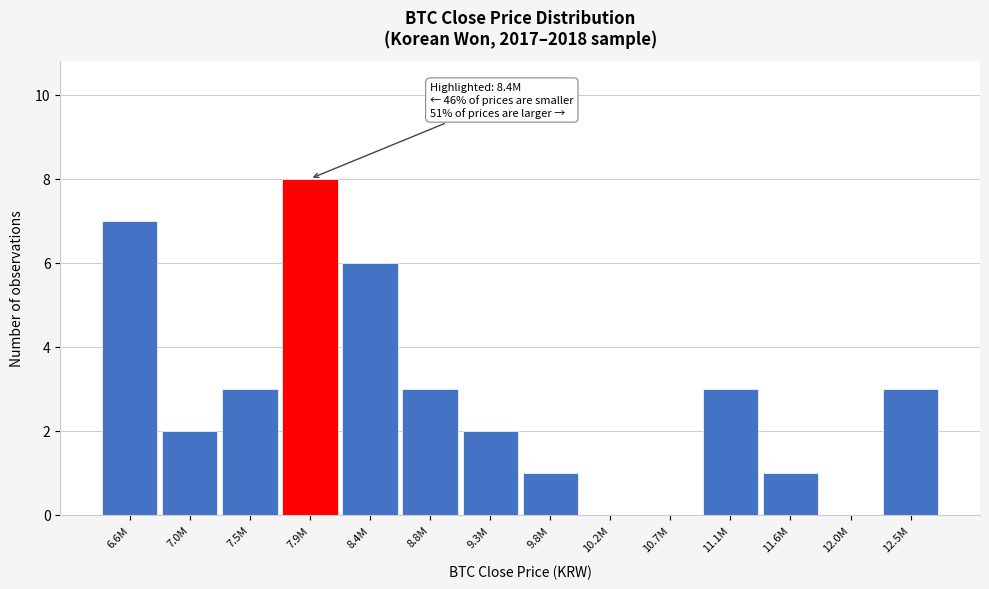

Reading left to right, transcribe all the data shown in this chart.

6.6M=7	7.0M=2	7.5M=3	7.9M=8	8.4M=6	8.8M=3	9.3M=2	9.8M=1	10.2M=0	10.7M=0	11.1M=3	11.6M=1	12.0M=0	12.5M=3